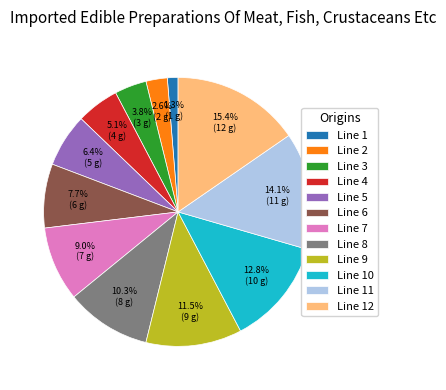

Does any single category account for the majority?

No